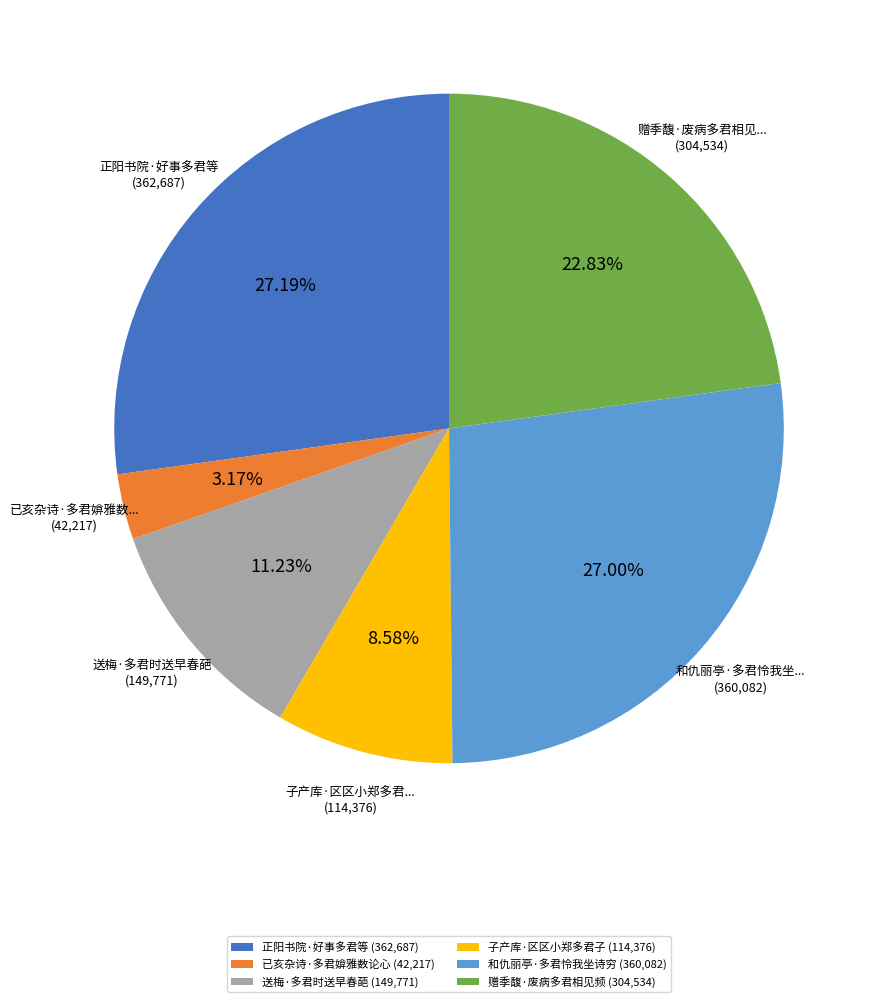

Which has a higher value, 赠季馥·废病多君相见频 (304,534) or 已亥杂诗·多君媕雅数论心 (42,217)?

赠季馥·废病多君相见频 (304,534)